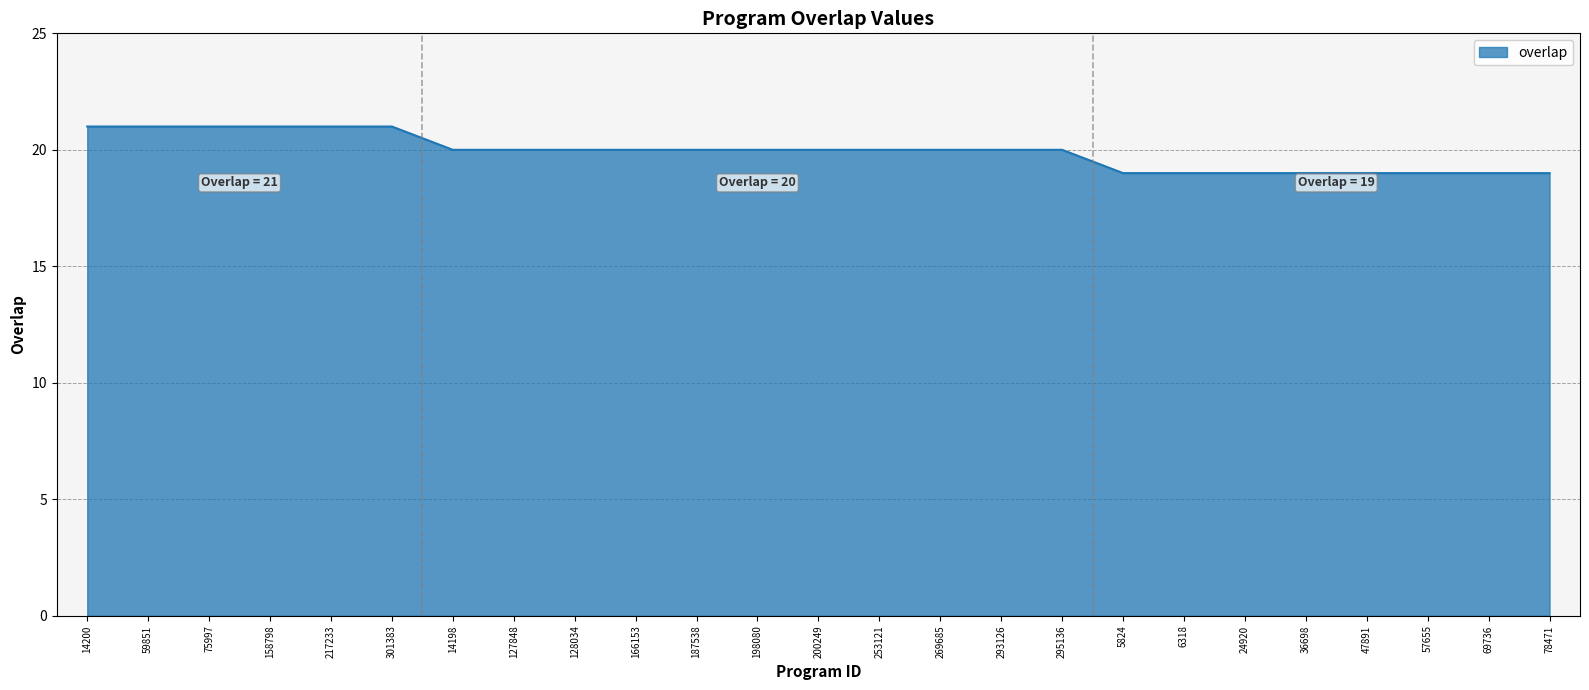

What is the sum of the values at 293126 and 78471?

39